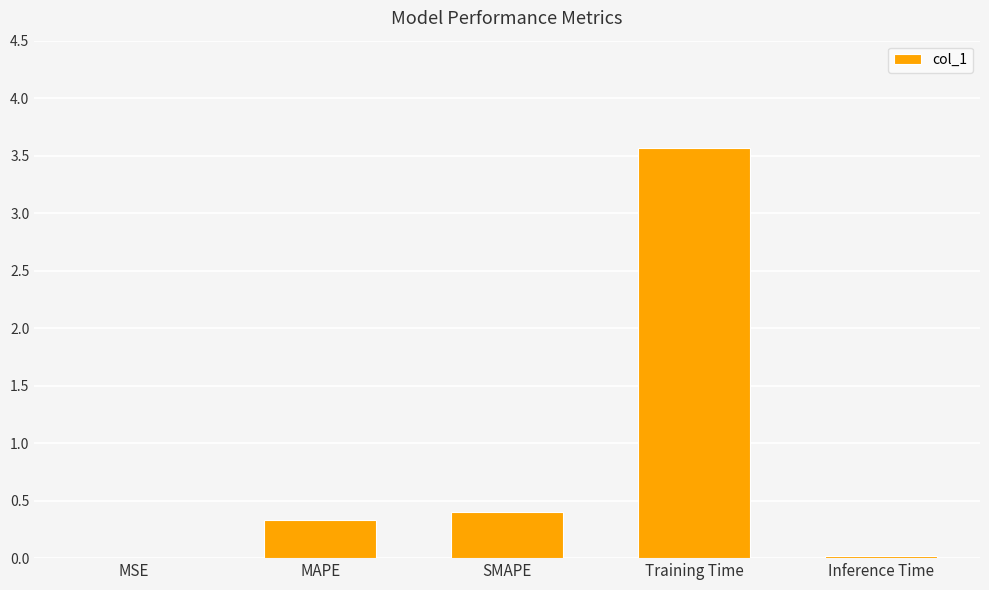

Which category has the highest value across all series?

Training Time